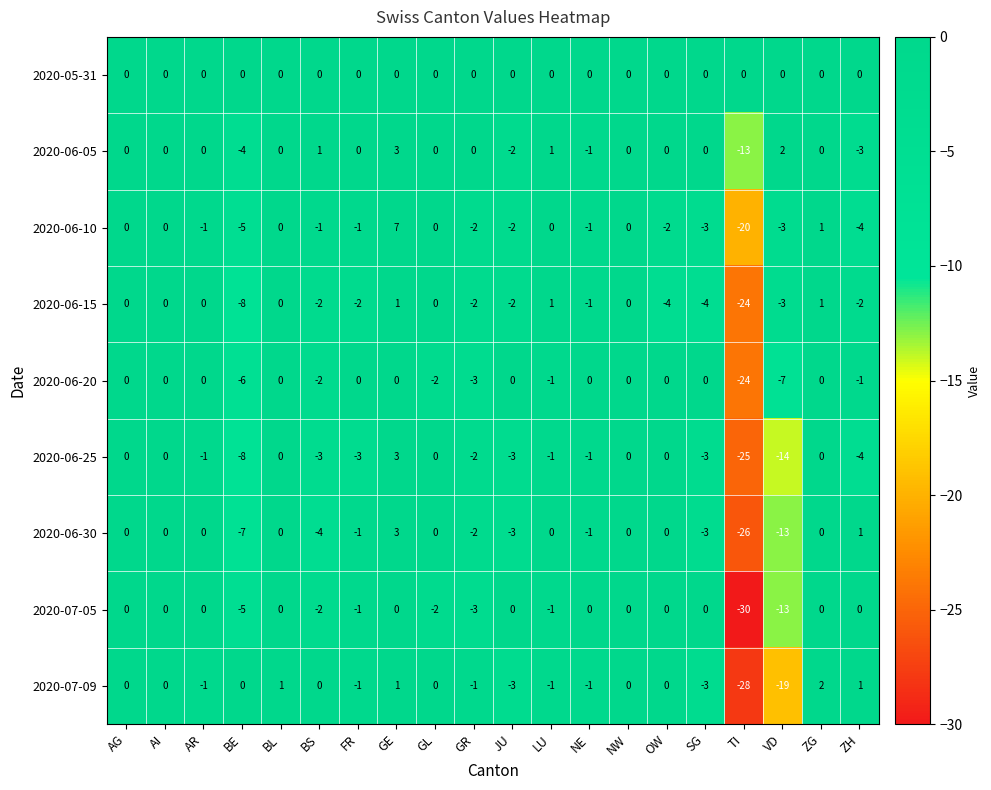

What is the maximum value shown in the chart?

7